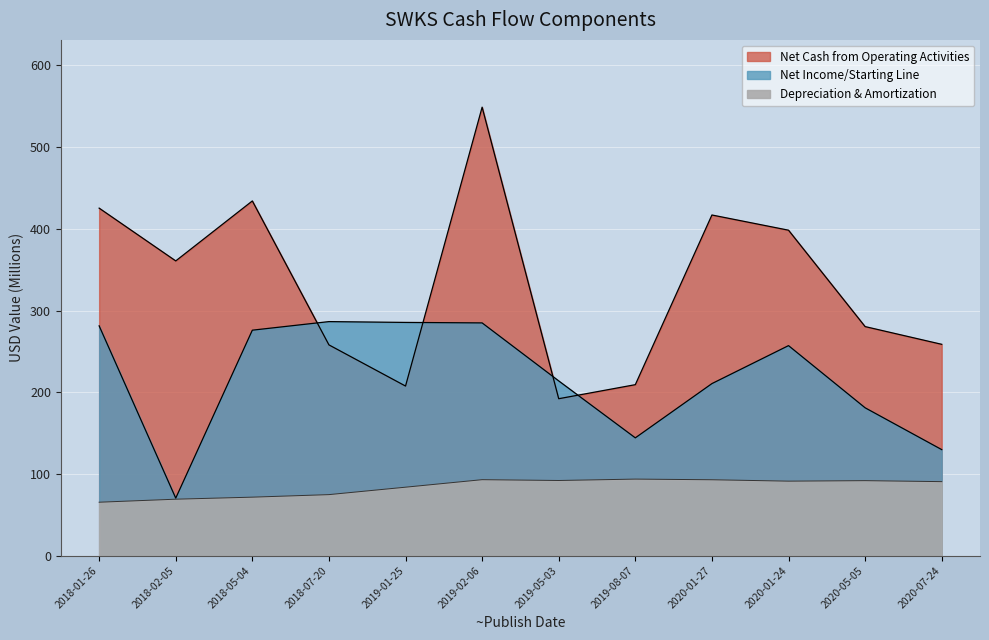

What is the total value across all series at 2020-07-24?

479.1